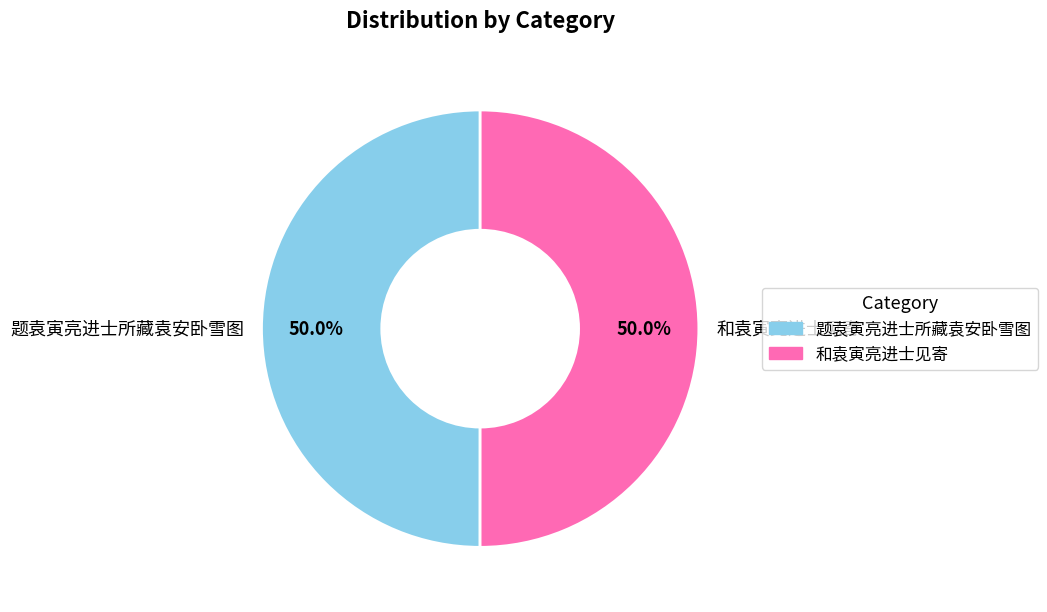

How many segments does this pie chart have?

2